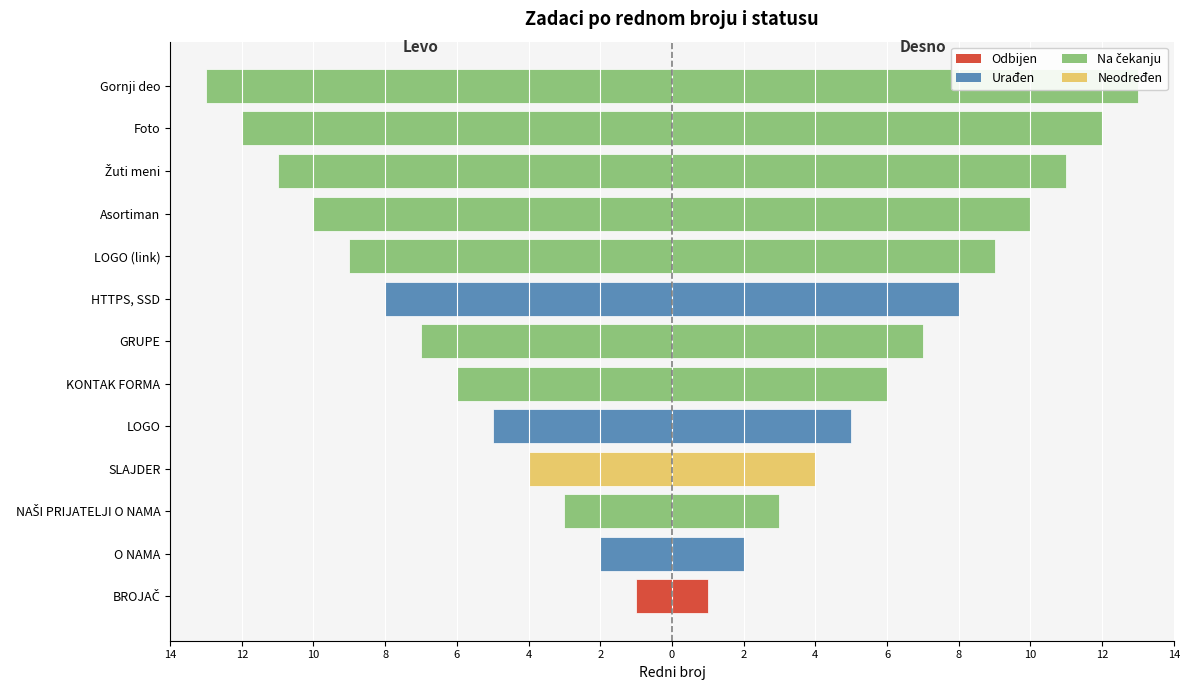

What is the label of the 4th bar from the left?

SLAJDER